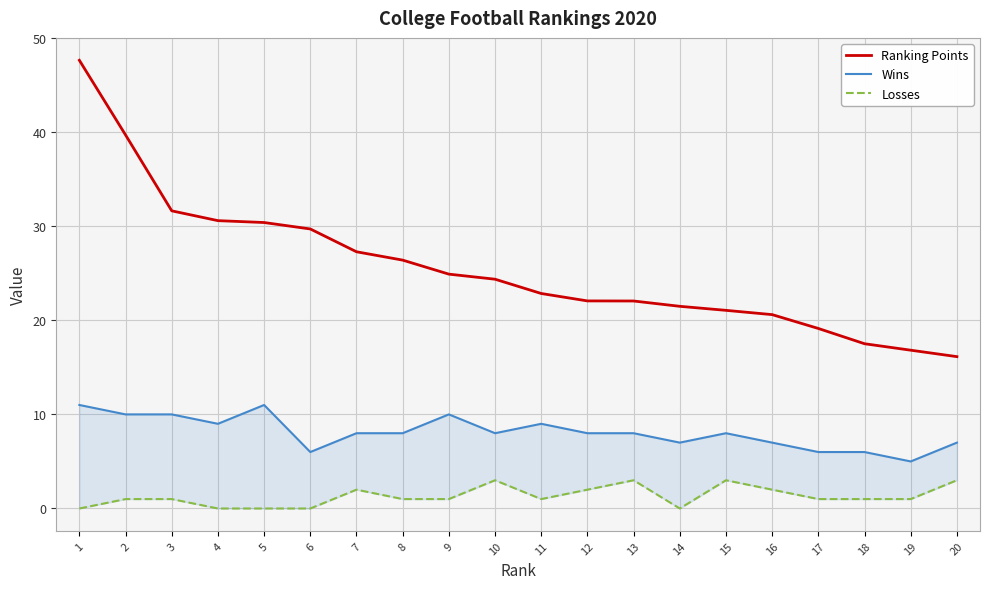

Reading left to right, what are all the values shown in this chart?

Ranking Points: 1=47.6	2=39.7	3=31.6	4=30.6	5=30.4	6=29.7	7=27.3	8=26.4	9=24.9	10=24.4	11=22.8	12=22.1	13=22.1	14=21.5	15=21.1	16=20.6	17=19.1	18=17.5	19=16.8	20=16.1
Wins: 1=11.0	2=10.0	3=10.0	4=9.0	5=11.0	6=6.0	7=8.0	8=8.0	9=10.0	10=8.0	11=9.0	12=8.0	13=8.0	14=7.0	15=8.0	16=7.0	17=6.0	18=6.0	19=5.0	20=7.0
Losses: 1=0.0	2=1.0	3=1.0	4=0.0	5=0.0	6=0.0	7=2.0	8=1.0	9=1.0	10=3.0	11=1.0	12=2.0	13=3.0	14=0.0	15=3.0	16=2.0	17=1.0	18=1.0	19=1.0	20=3.0